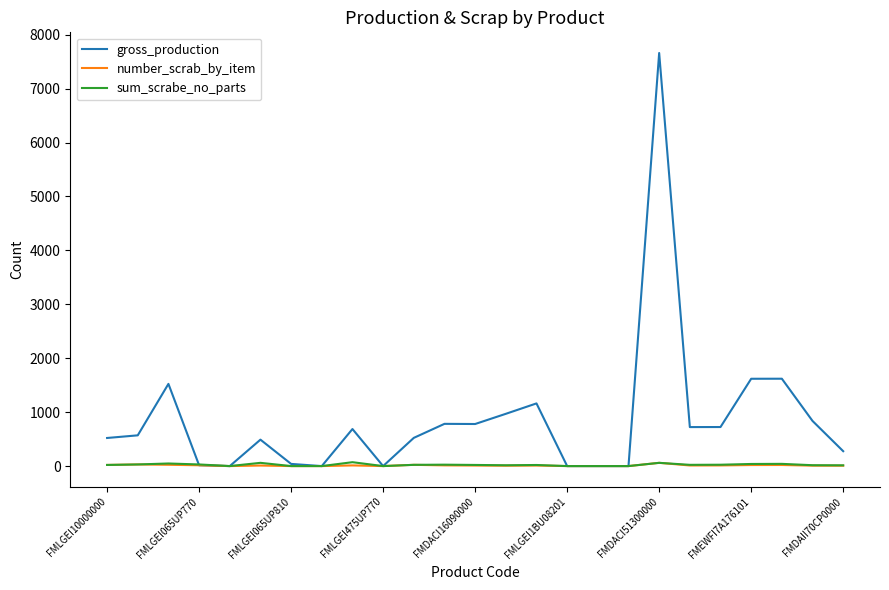

What is the maximum value shown in the chart?

7660